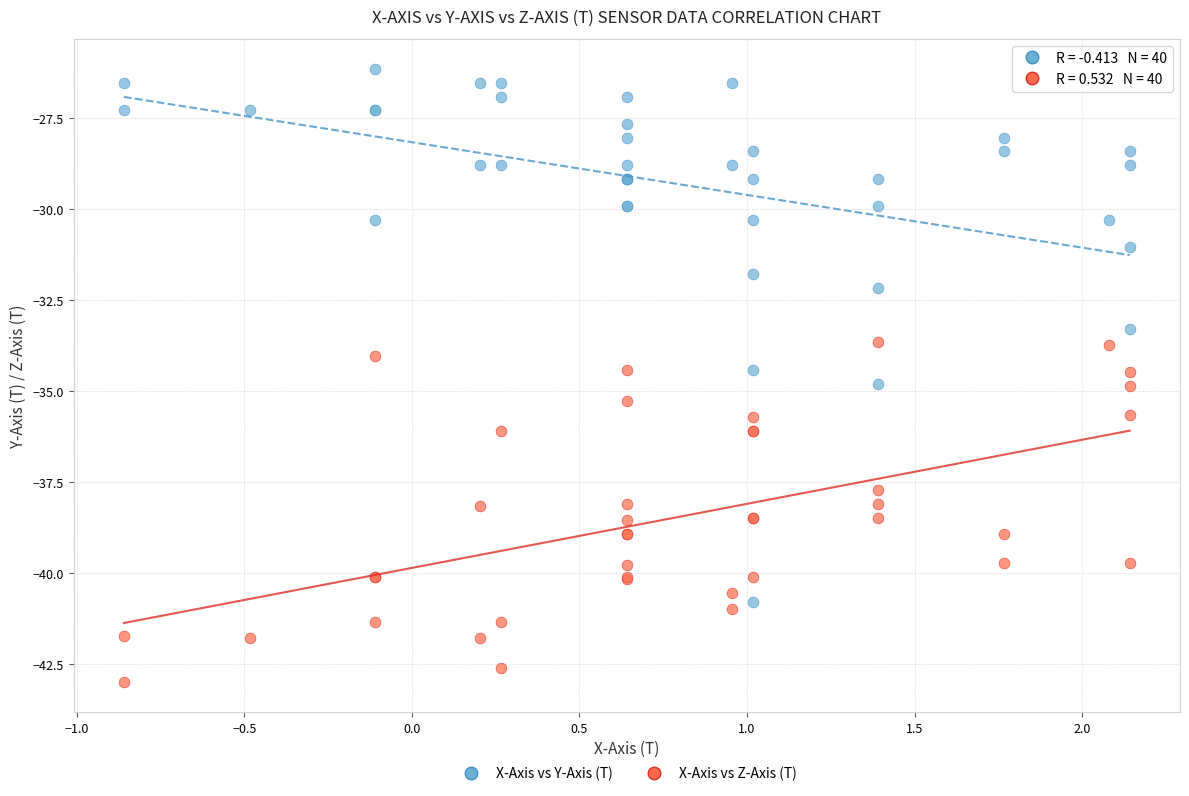

In the X-Axis vs Y-Axis (T) series, what Y value is closest to -33?

-33.3